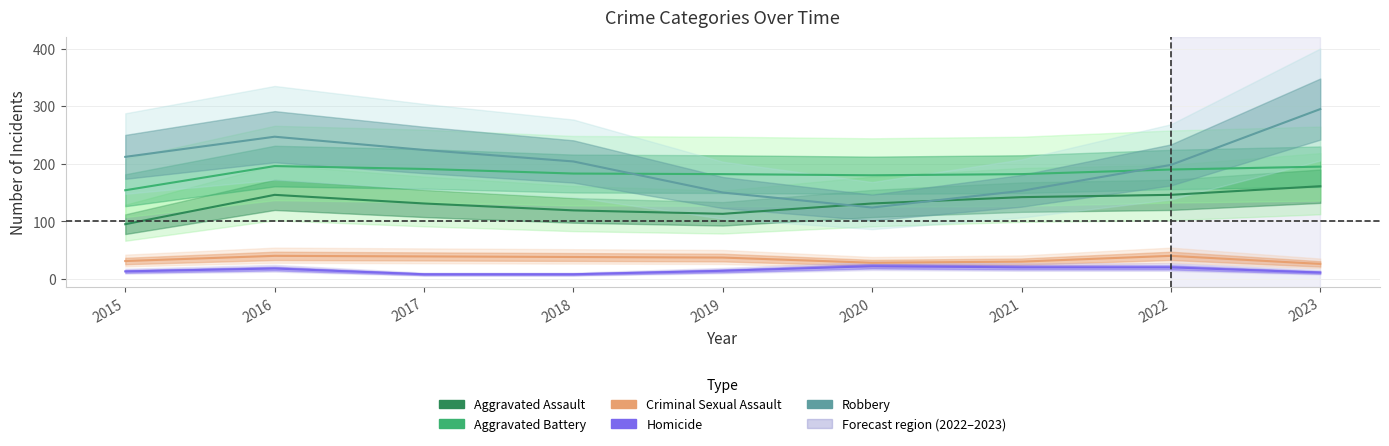

Reading left to right, list all the values displayed in this chart.

Aggravated Assault: 95	146	131	119	113	131	142	146	161
Aggravated Battery: 154	196	191	183	182	180	182	190	195
Criminal Sexual Assault: 31	40	39	38	37	28	30	40	26
Homicide: 13	18	8	8	14	22	20	20	11
Robbery: 212	247	224	204	150	124	153	198	295